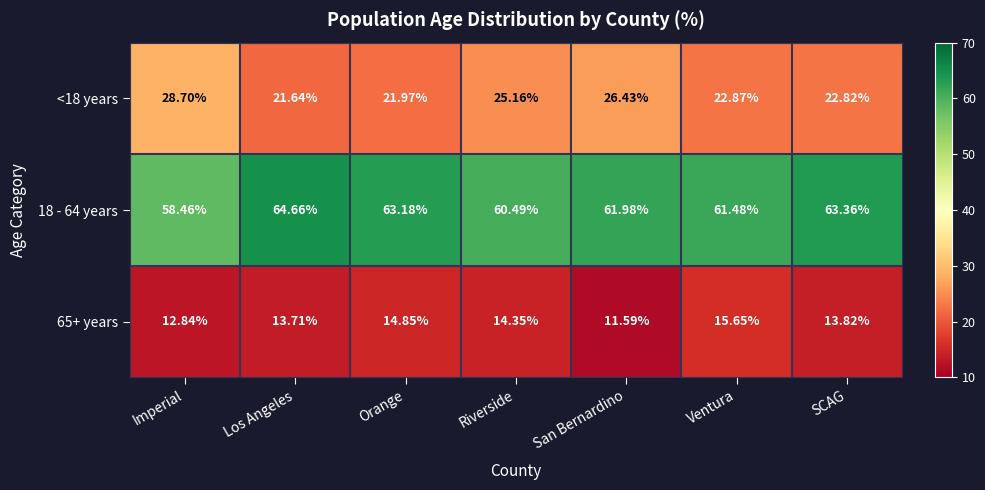

Rank the categories by 65+ years value from highest to lowest.

Ventura, Orange, Riverside, SCAG, Los Angeles, Imperial, San Bernardino